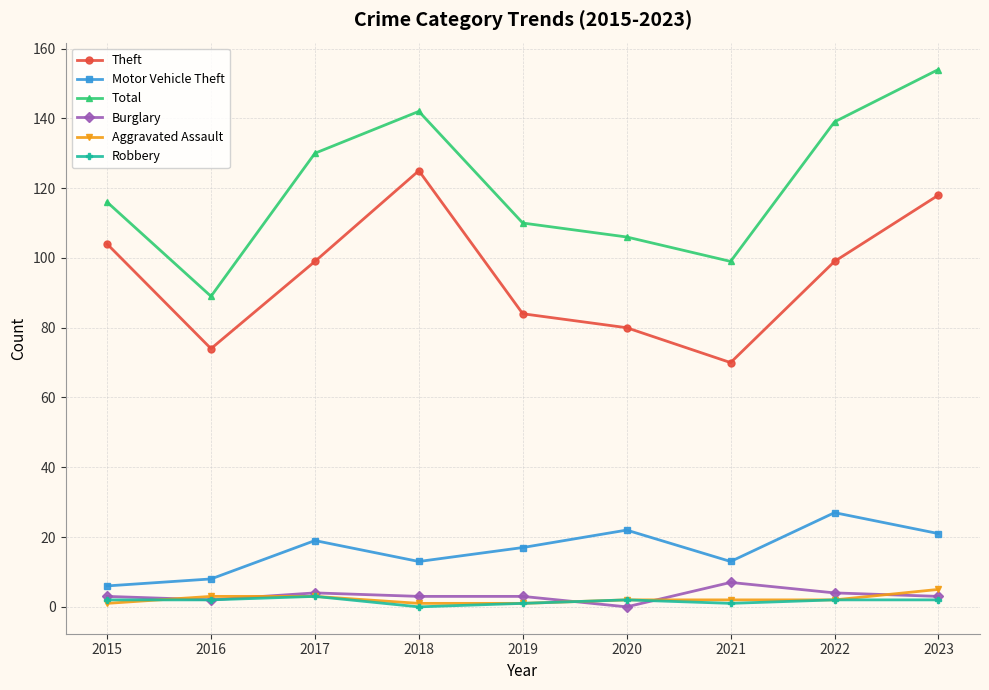

Which series has the largest range (max minus min)?

Total